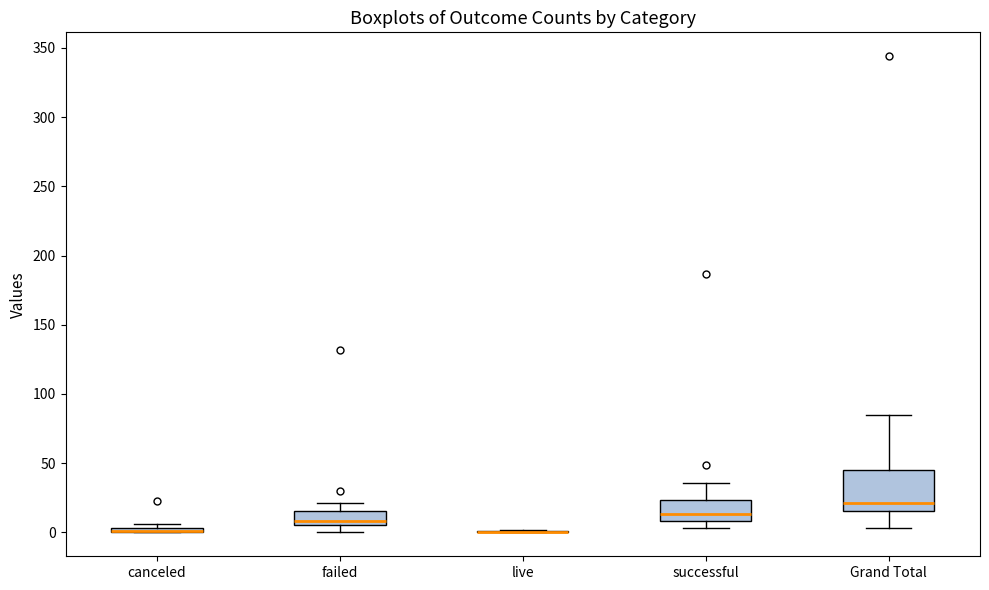

Which box is the tallest, from its lower edge to its upper edge?

Grand Total